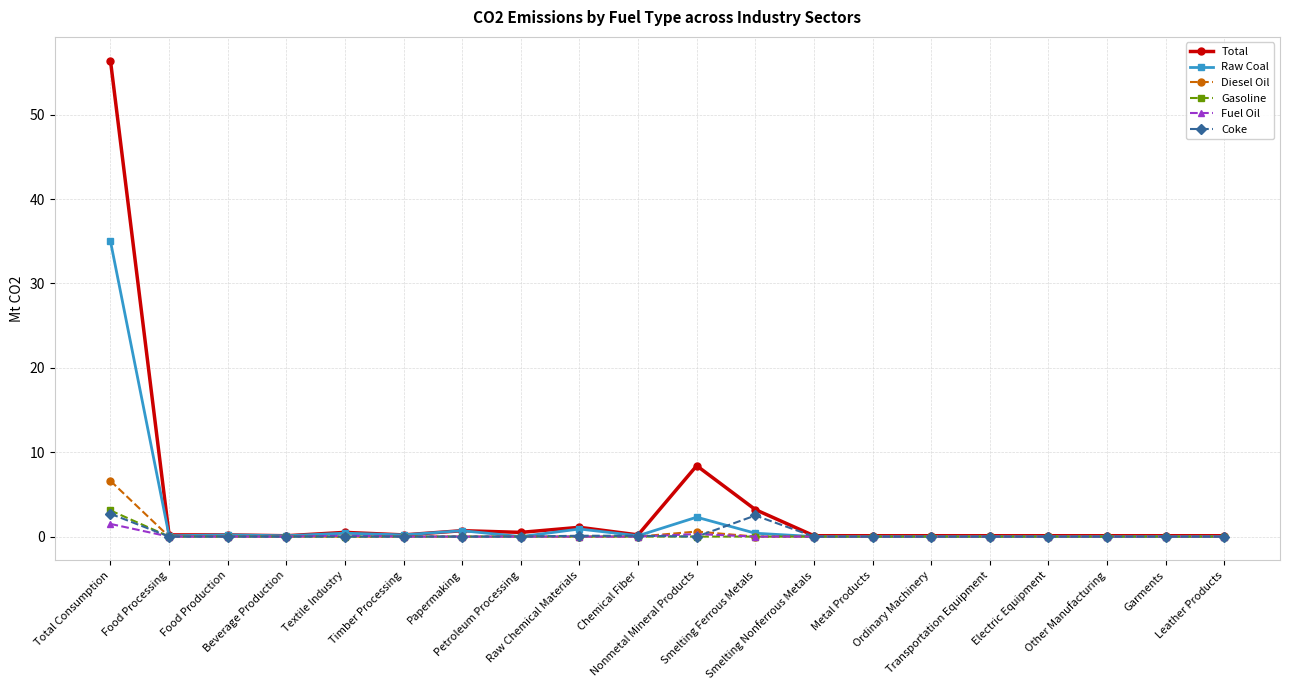

What is the maximum value for Fuel Oil?

1.5